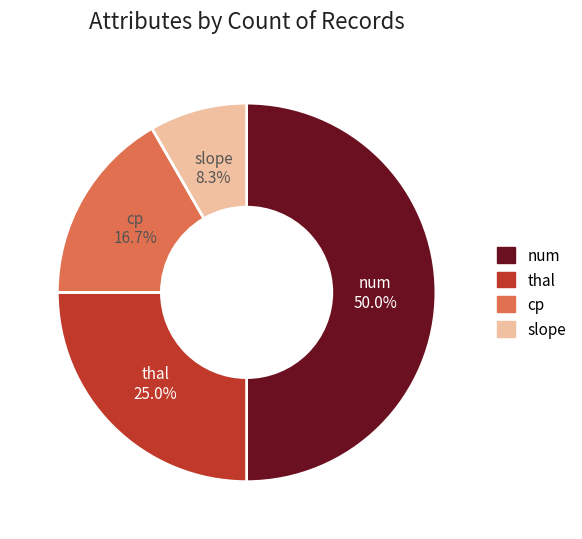

What percentage do slope and cp together represent?

25.0%